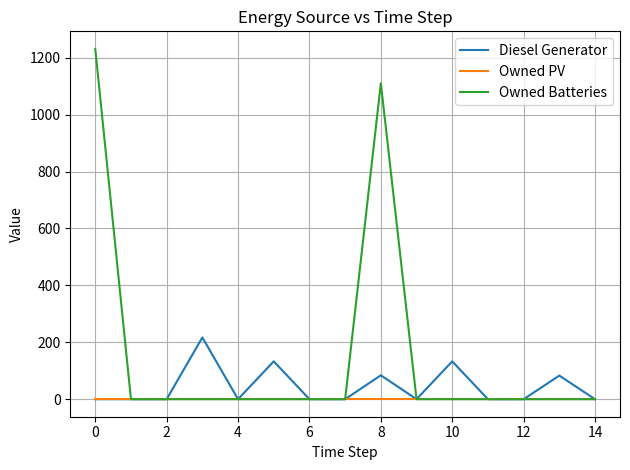

Which series has the largest total across all categories?

Owned Batteries